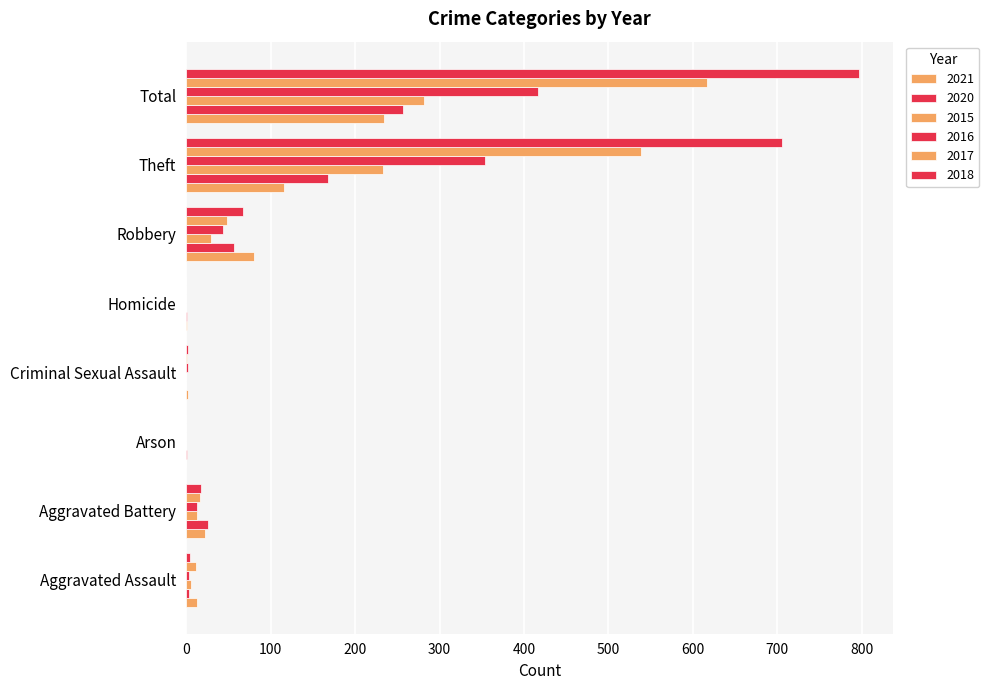

How many series are shown in this chart?

6